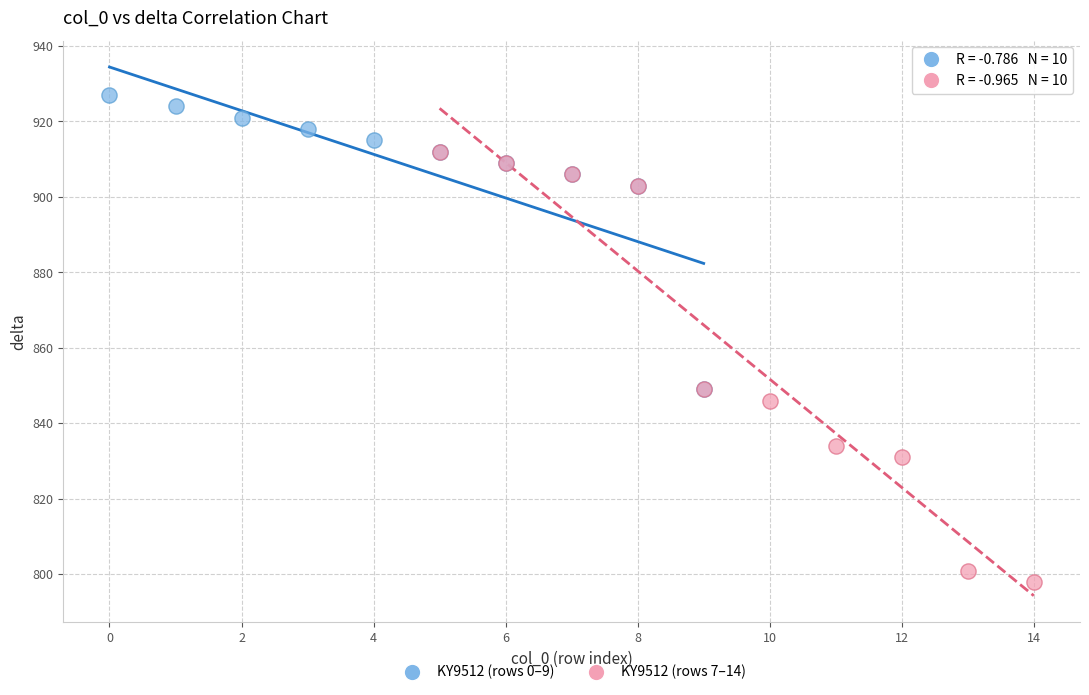

Which series contains the highest Y value?

KY9512 (rows 0–9)